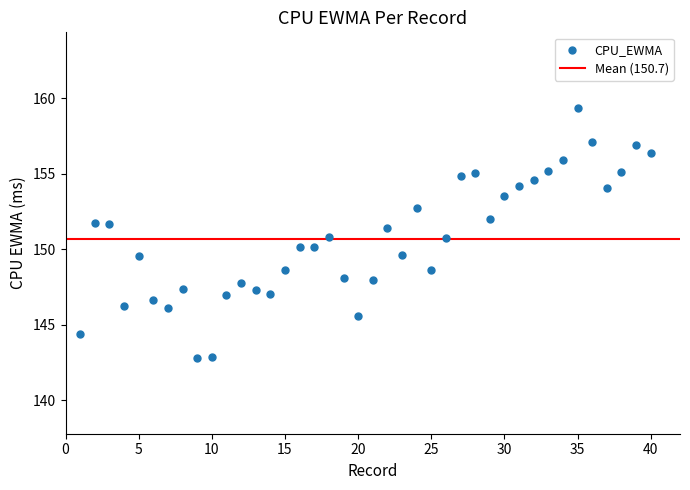

What is the range of X values (max minus min)?

39.0